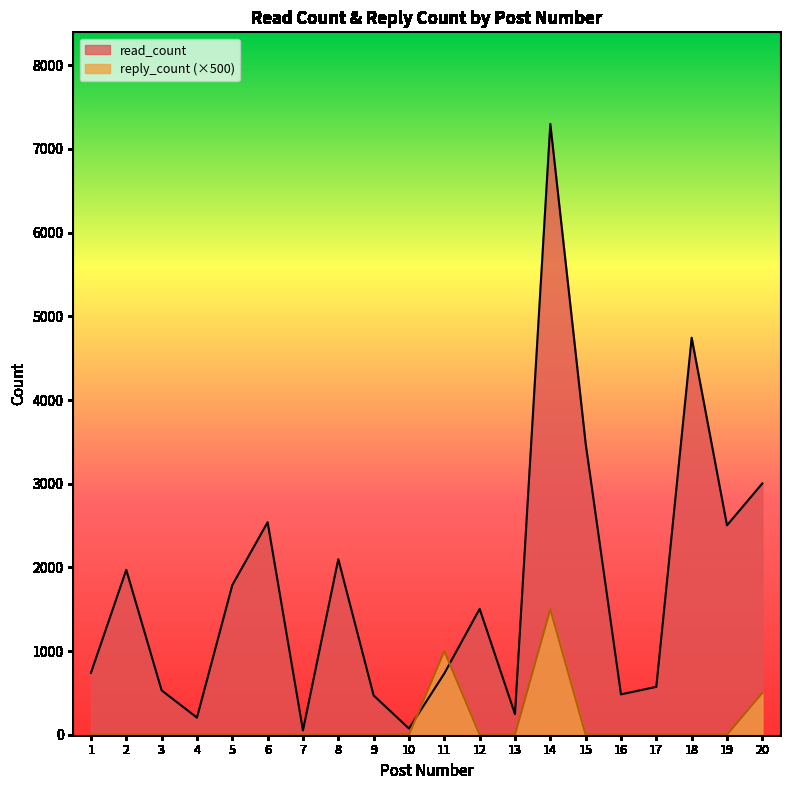

True or false: reply_count and read_count cross at least once.

True